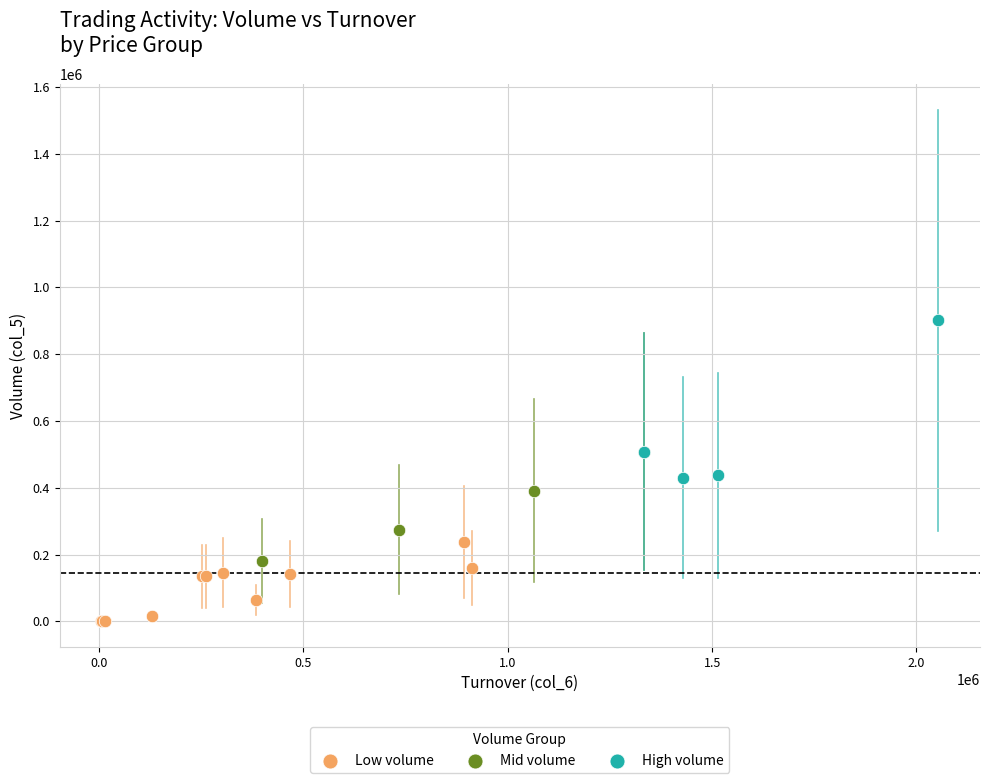

Which series reaches the minimum Y coordinate?

Low volume